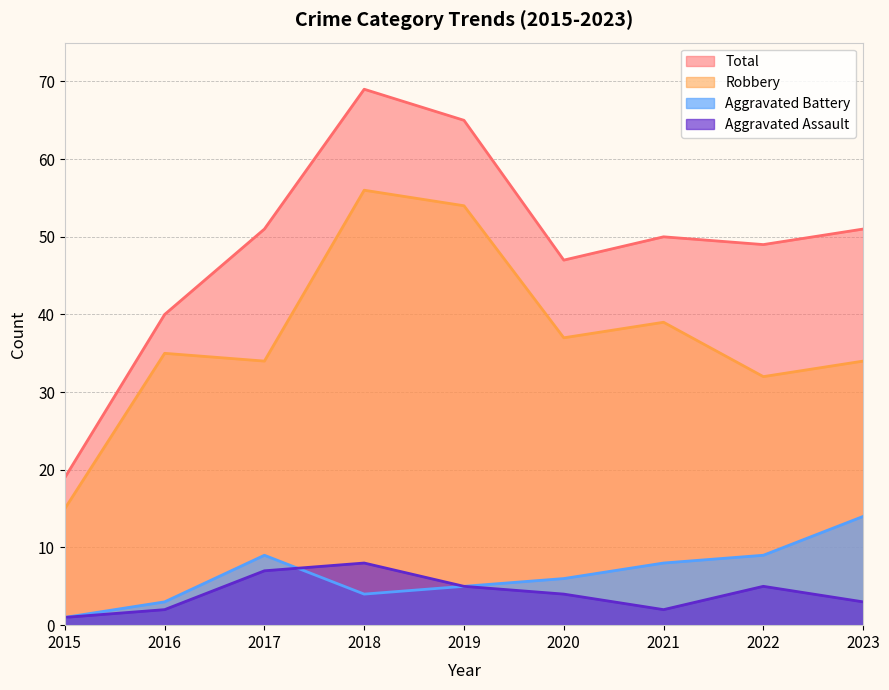

What is the sum of the Robbery values at 2018 and 2019?

110